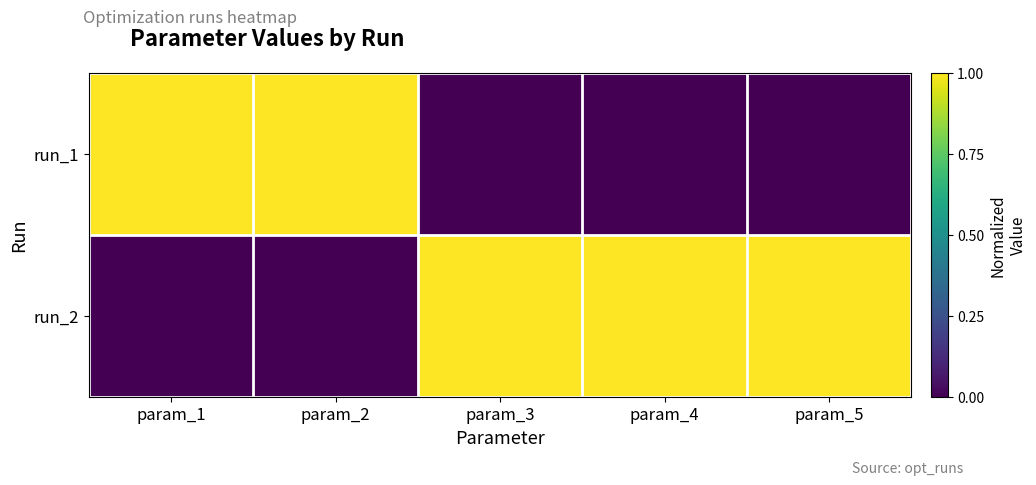

Which series has the largest range (max minus min)?

run_1